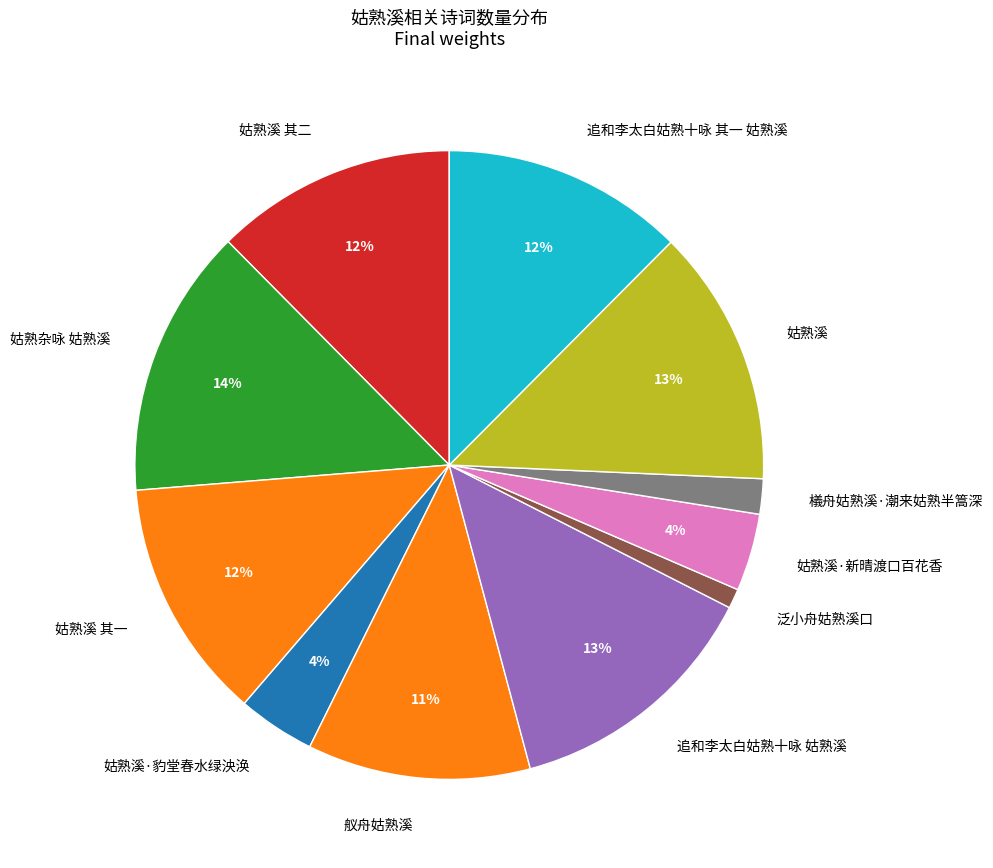

To the nearest percent, what is the difference between the largest and smallest slice percentages?

13%